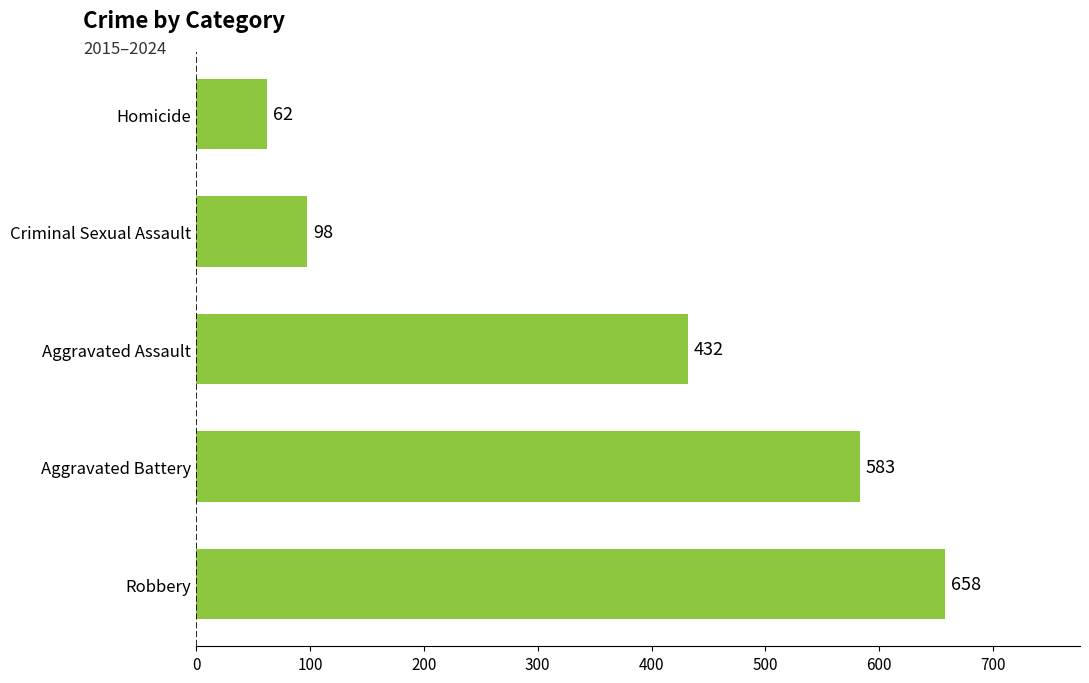

What is the approximate value at Aggravated Assault?

431.9